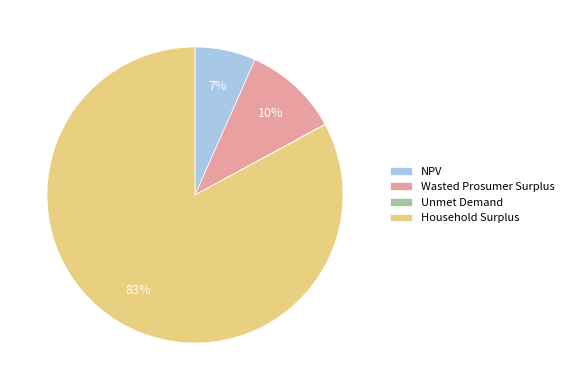

To the nearest percent, what is the combined percentage of NPV and Wasted Prosumer Surplus?

17%